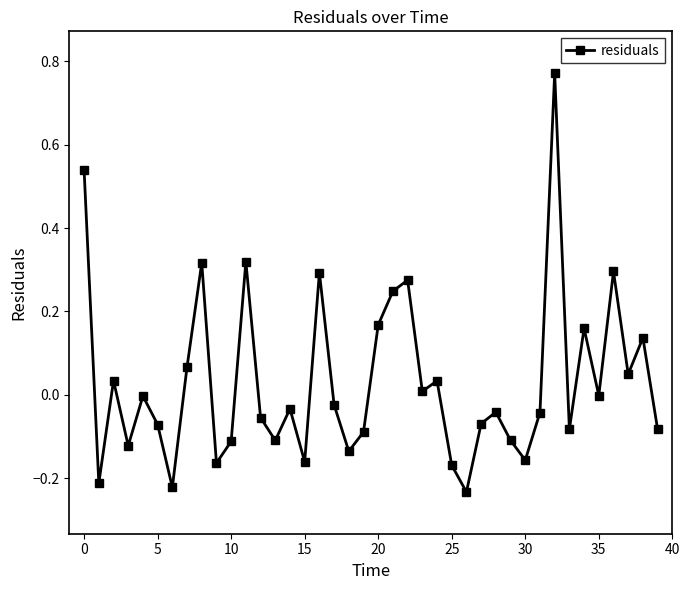

True or false: there are more than 0 points higher than both neighbors.

True